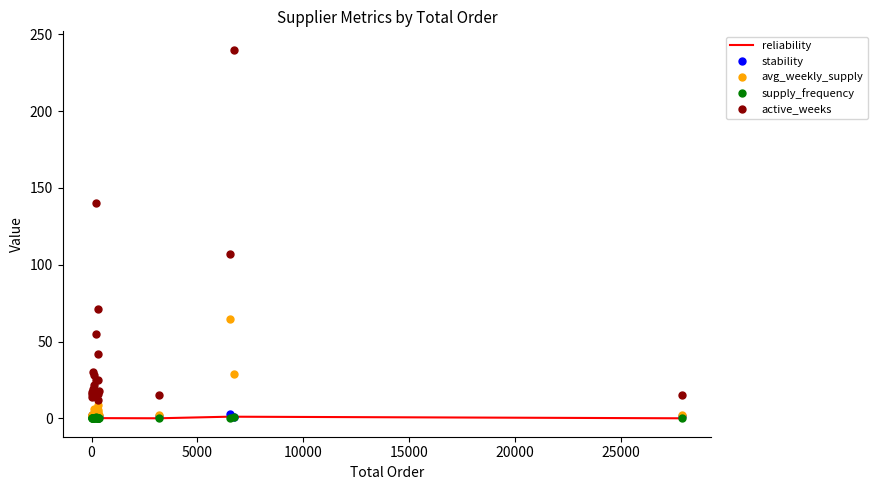

True or false: supply_frequency and active_weeks cross at least once.

False